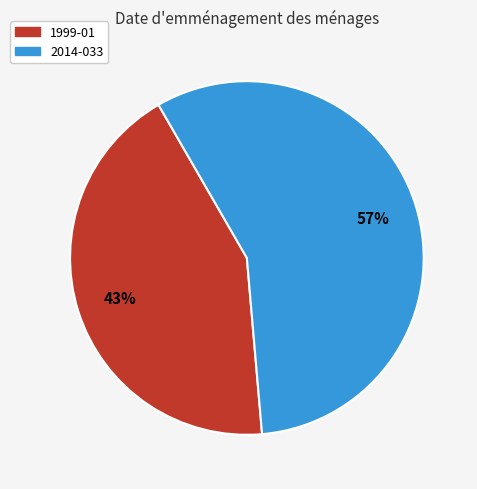

Which slice represents more than half of the pie?

2014-033